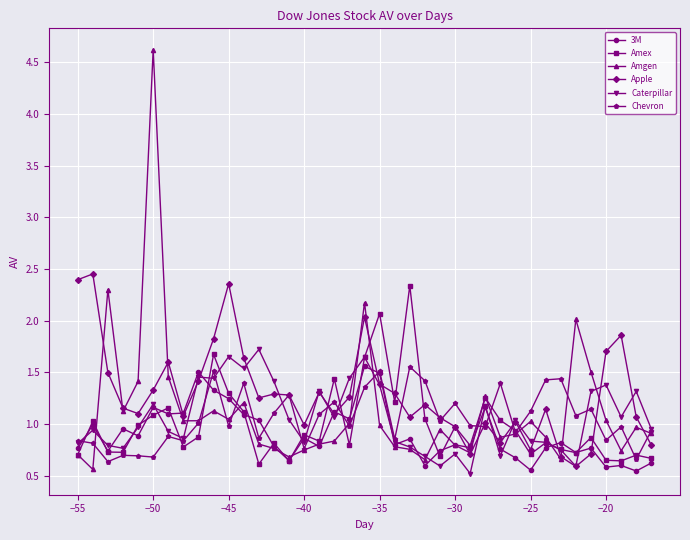

What is the greatest value displayed?

4.6